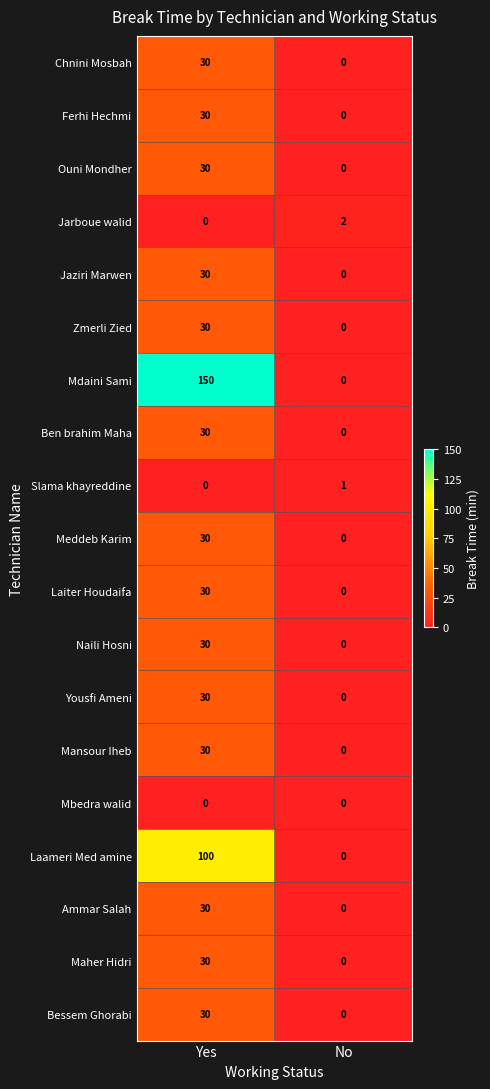

What value does the Maher Hidri series have at Yes, to the nearest 10?

30